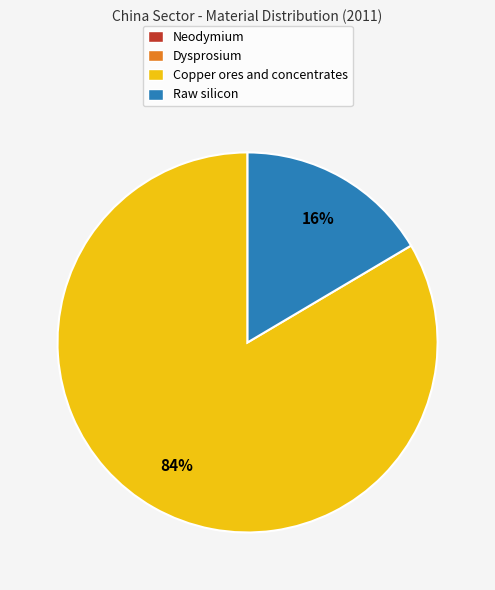

Is it true that Copper ores and concentrates is 97% of the pie?

False